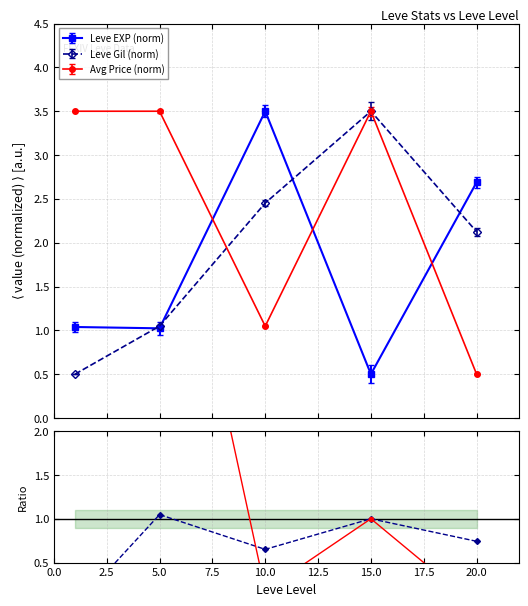

How many intersections are there between Avg Price (norm) and Leve EXP (norm)?

3